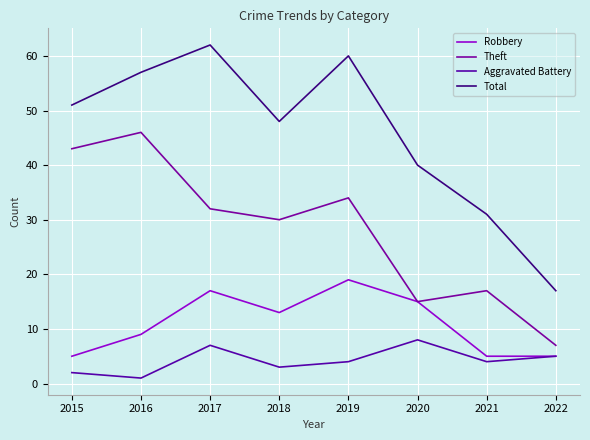

At which label does Aggravated Battery first exceed 4?

2017